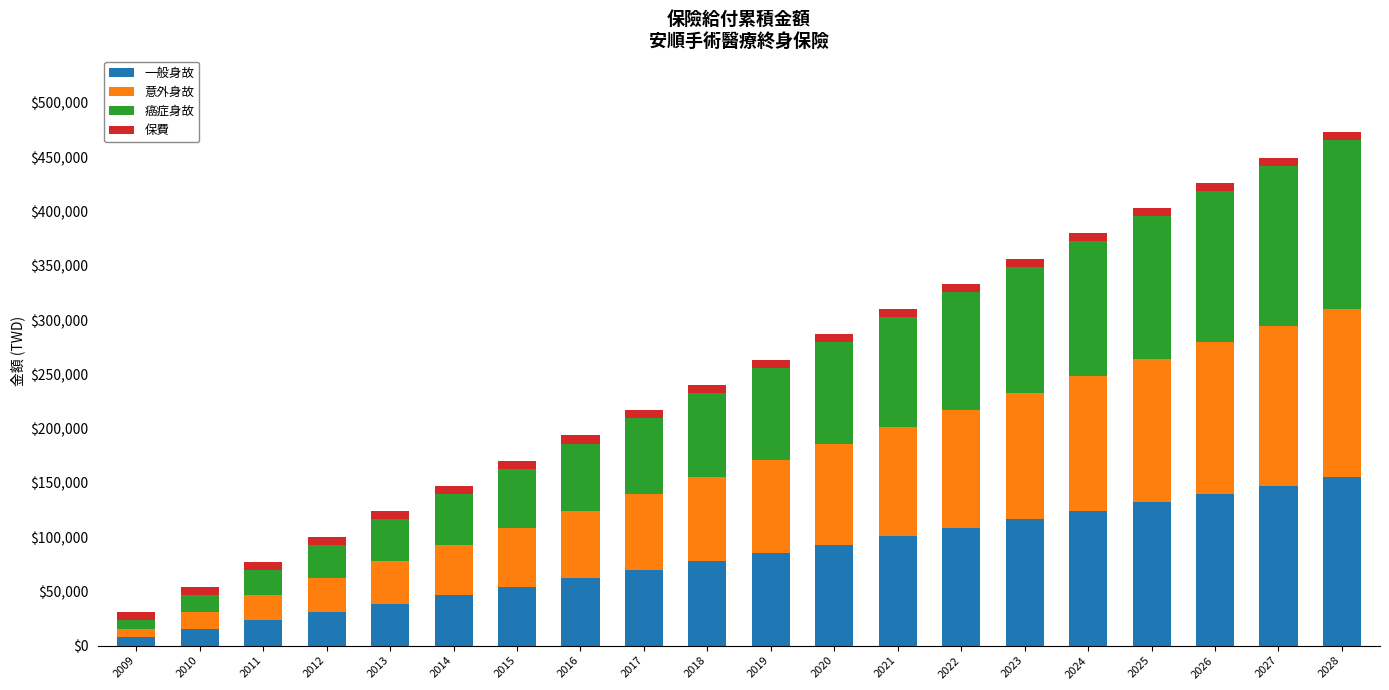

What is the difference between the maximum and minimum values in the 一般身故 series?

147430.5